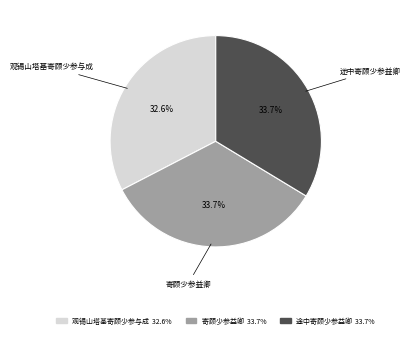

Is there a majority slice in this chart?

No